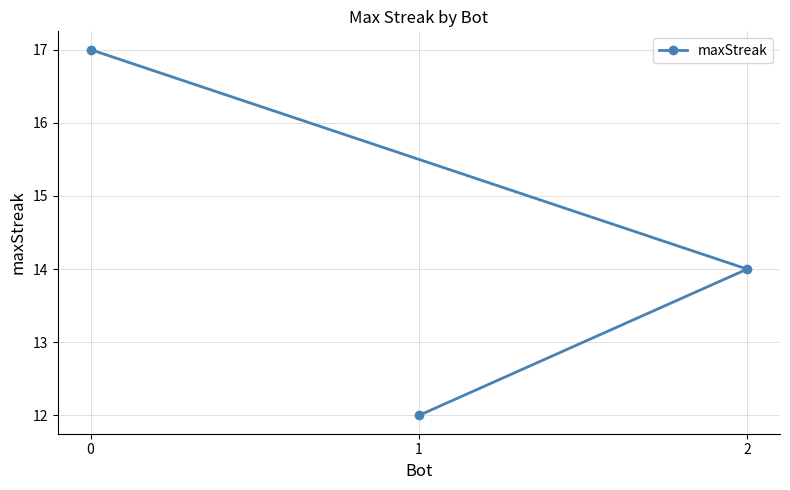

The chart shows a value of 17 at 0. True or false?

True